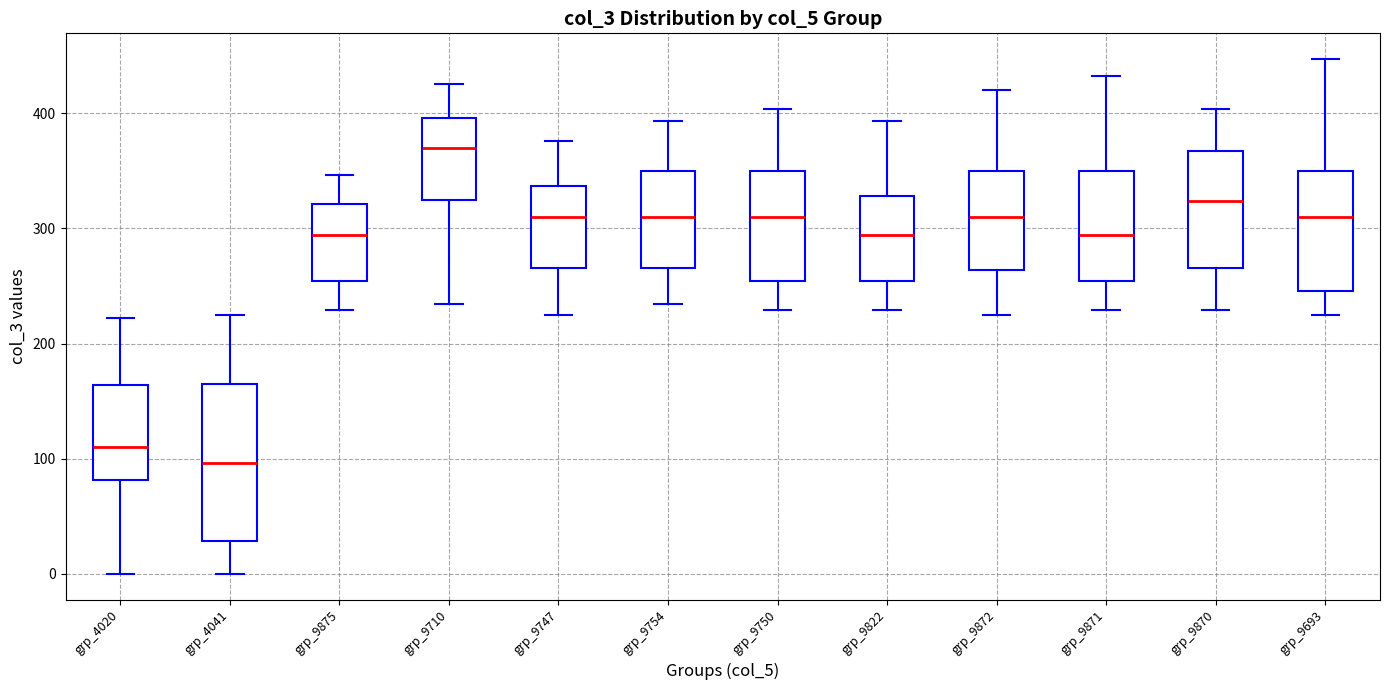

Which box's median line is the highest?

grp_9710